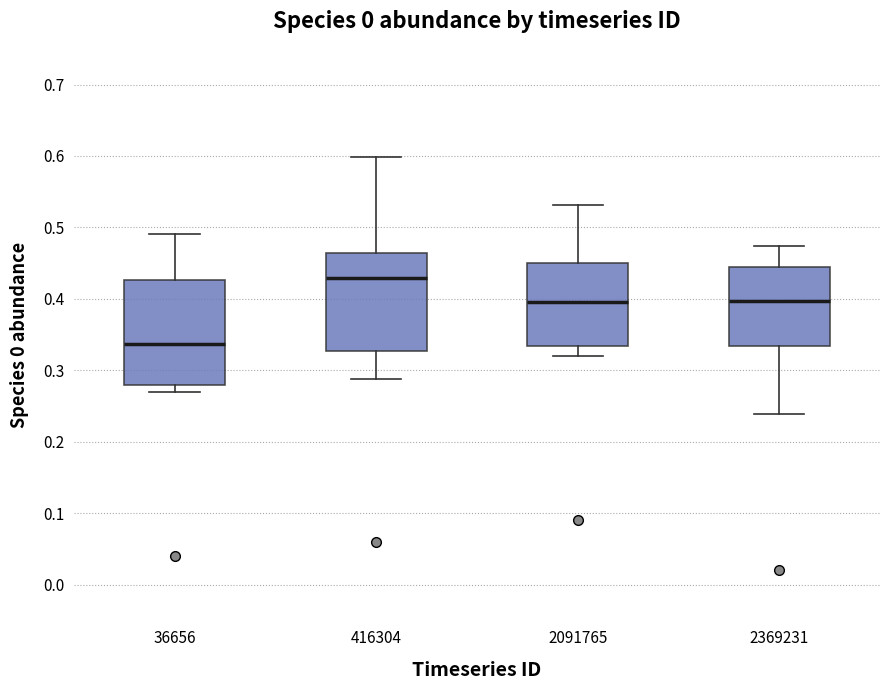

Where is the lower edge of the box at x = 36656 on the y-axis? The values are not printed on the chart, so give them approximately, as read against the axis.

0.28